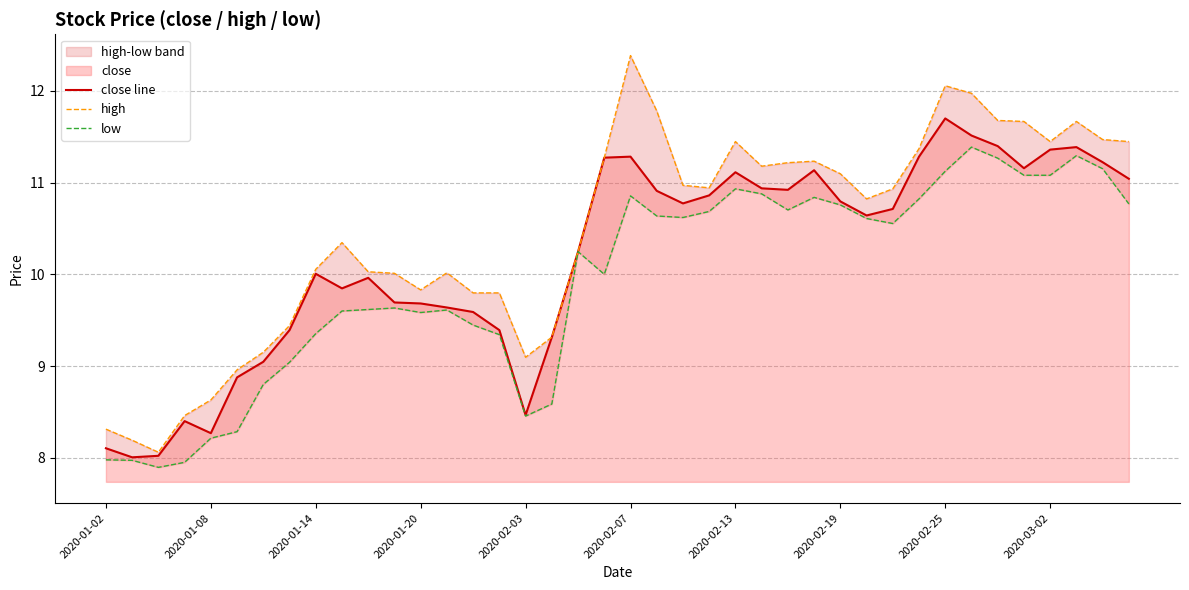

What is the maximum value for close line?

11.7